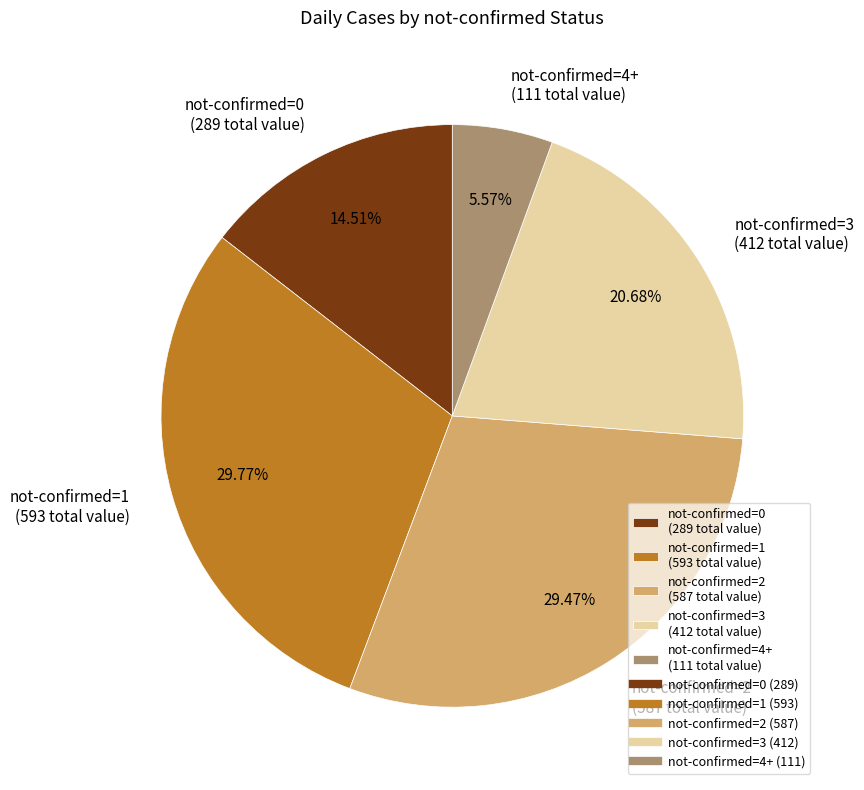

Does not-confirmed=4+ (111 total value) account for over 50% of the chart?

No